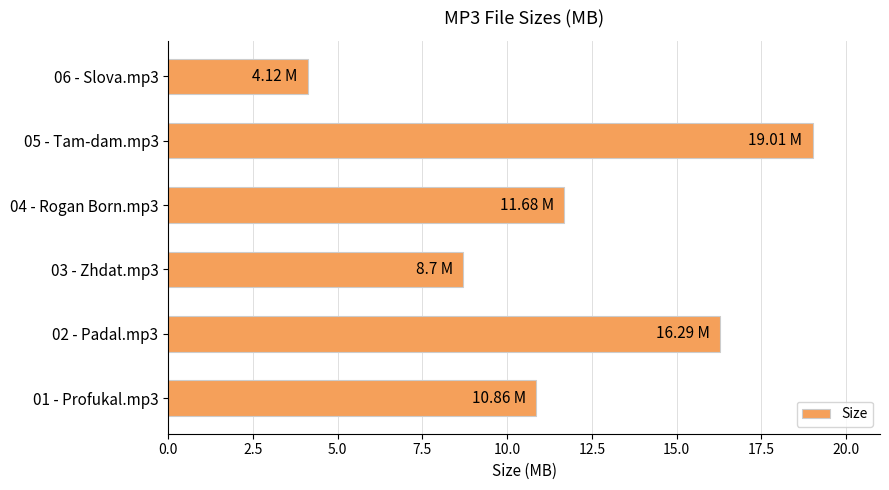

What is the maximum value shown in the chart?

19.0